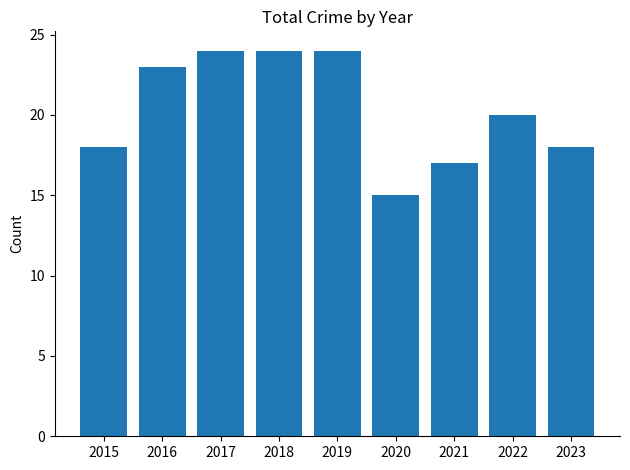

What is the sum of the values at 2019 and 2020?

39